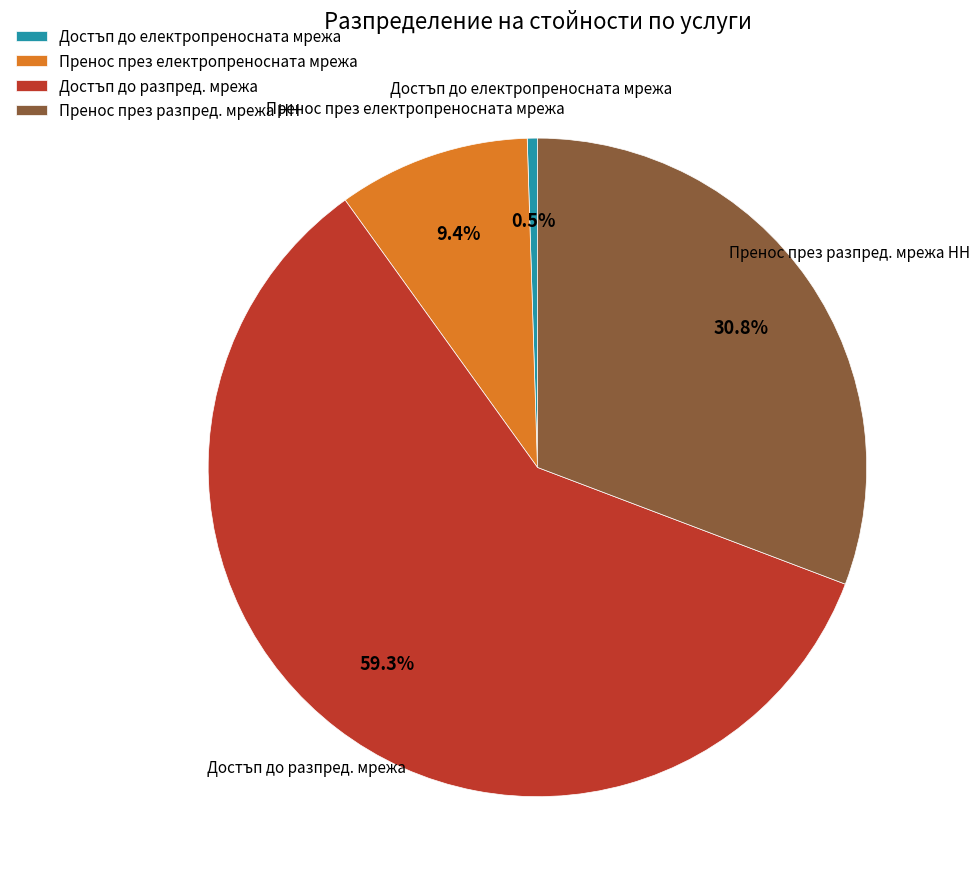

Which category has the smallest portion of the pie?

Достъп до електропреносната мрежа